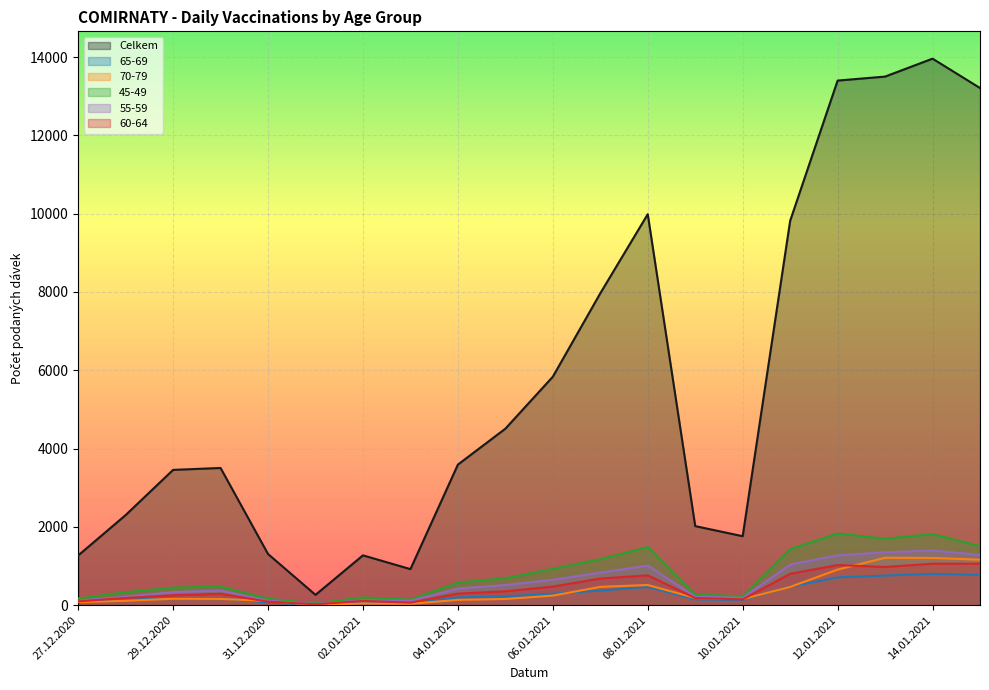

Reading left to right, list all the values displayed in this chart.

Celkem: 27.12.2020=1269	28.12.2020=2301	29.12.2020=3455	30.12.2020=3504	31.12.2020=1306	01.01.2021=263	02.01.2021=1272	03.01.2021=920	04.01.2021=3590	05.01.2021=4507	06.01.2021=5835	07.01.2021=7966	08.01.2021=9986	09.01.2021=2019	10.01.2021=1761	11.01.2021=9817	12.01.2021=13399	13.01.2021=13501	14.01.2021=13959	15.01.2021=13209
65-69: 27.12.2020=84	28.12.2020=138	29.12.2020=177	30.12.2020=181	31.12.2020=64	01.01.2021=13	02.01.2021=54	03.01.2021=40	04.01.2021=199	05.01.2021=224	06.01.2021=292	07.01.2021=372	08.01.2021=465	09.01.2021=147	10.01.2021=133	11.01.2021=471	12.01.2021=709	13.01.2021=756	14.01.2021=799	15.01.2021=771
70-79: 27.12.2020=76	28.12.2020=111	29.12.2020=163	30.12.2020=160	31.12.2020=105	01.01.2021=8	02.01.2021=44	03.01.2021=34	04.01.2021=135	05.01.2021=157	06.01.2021=243	07.01.2021=467	08.01.2021=514	09.01.2021=183	10.01.2021=154	11.01.2021=465	12.01.2021=908	13.01.2021=1210	14.01.2021=1206	15.01.2021=1161
45-49: 27.12.2020=170	28.12.2020=330	29.12.2020=448	30.12.2020=471	31.12.2020=164	01.01.2021=43	02.01.2021=197	03.01.2021=141	04.01.2021=576	05.01.2021=687	06.01.2021=927	07.01.2021=1173	08.01.2021=1482	09.01.2021=268	10.01.2021=229	11.01.2021=1428	12.01.2021=1830	13.01.2021=1696	14.01.2021=1814	15.01.2021=1508
55-59: 27.12.2020=115	28.12.2020=217	29.12.2020=333	30.12.2020=373	31.12.2020=113	01.01.2021=29	02.01.2021=123	03.01.2021=108	04.01.2021=424	05.01.2021=514	06.01.2021=648	07.01.2021=830	08.01.2021=1010	09.01.2021=218	10.01.2021=185	11.01.2021=1035	12.01.2021=1273	13.01.2021=1350	14.01.2021=1395	15.01.2021=1284
60-64: 27.12.2020=96	28.12.2020=183	29.12.2020=251	30.12.2020=290	31.12.2020=88	01.01.2021=22	02.01.2021=108	03.01.2021=64	04.01.2021=295	05.01.2021=354	06.01.2021=474	07.01.2021=679	08.01.2021=761	09.01.2021=182	10.01.2021=147	11.01.2021=800	12.01.2021=1024	13.01.2021=975	14.01.2021=1059	15.01.2021=1059